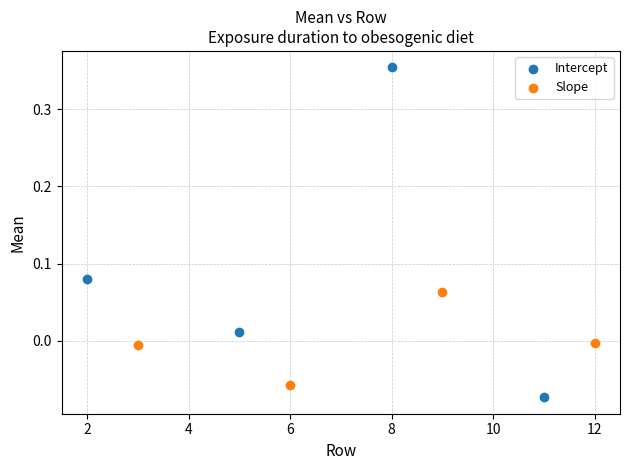

Which series has the largest Y range (max minus min)?

Intercept